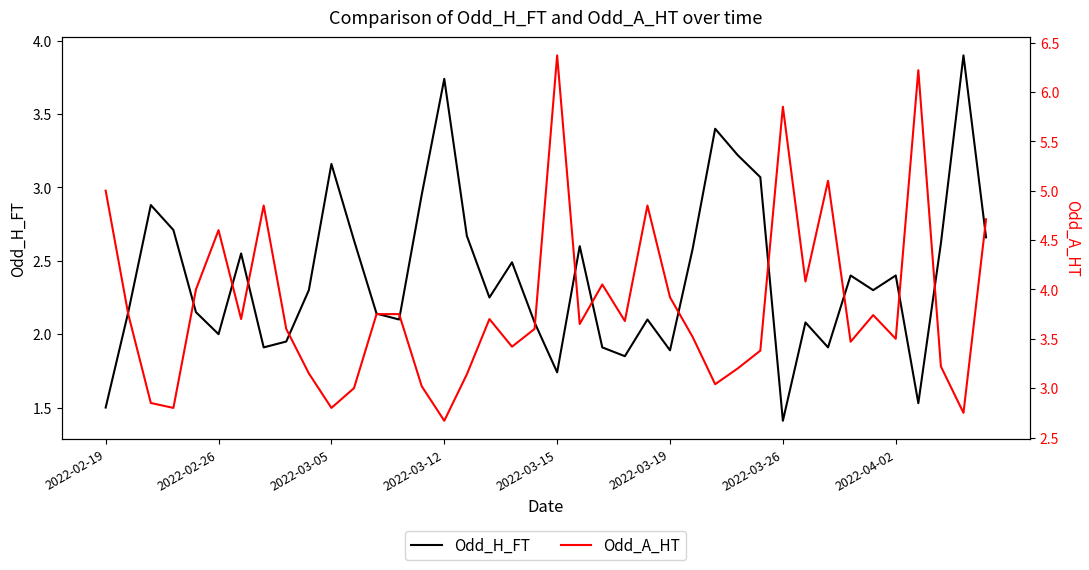

Which series has the largest range (max minus min)?

Odd_A_HT